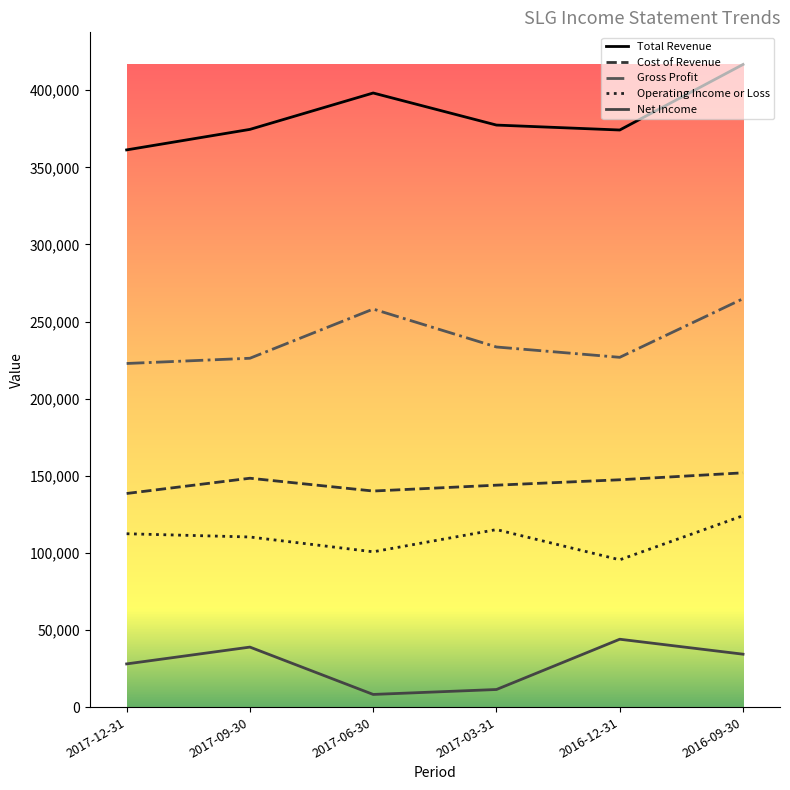

What value does the Net Income series have at 2017-06-30, to the nearest 50?

8200